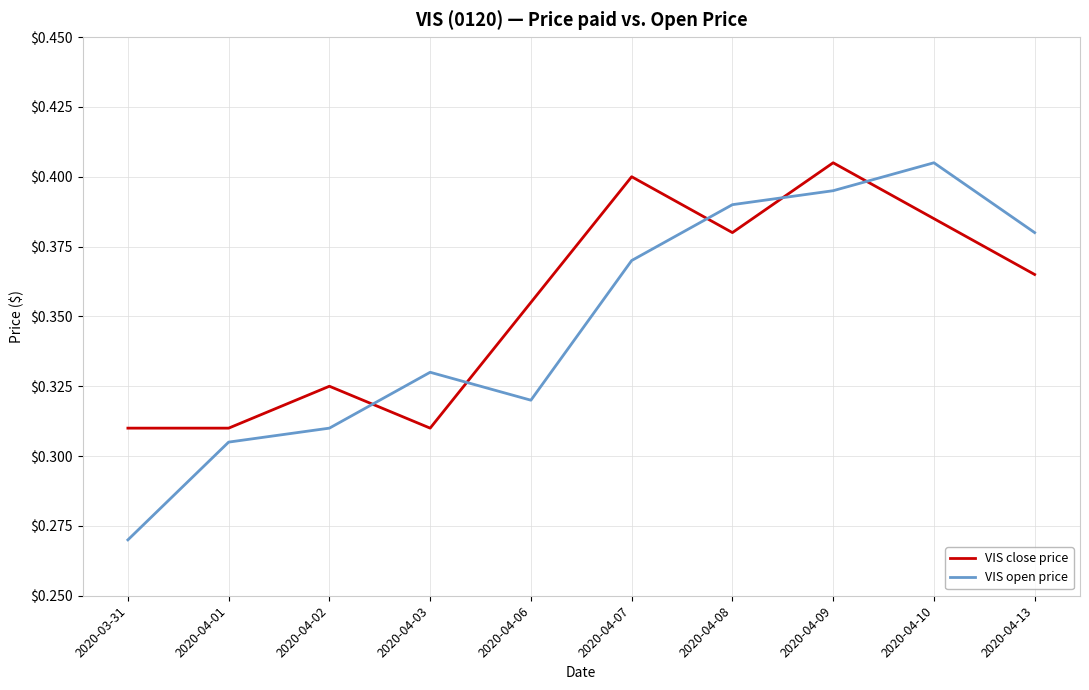

At which category does the chart reach its minimum across all series?

2020-03-31